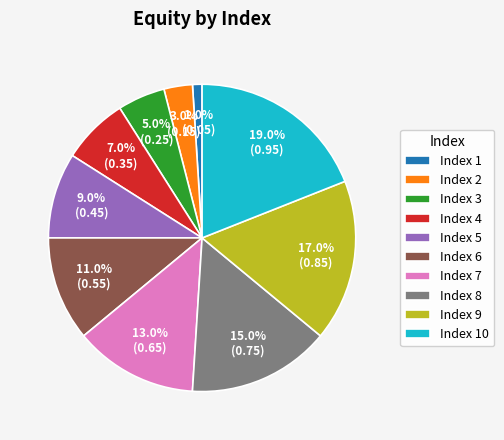

Which category has the smallest portion of the pie?

Index 1